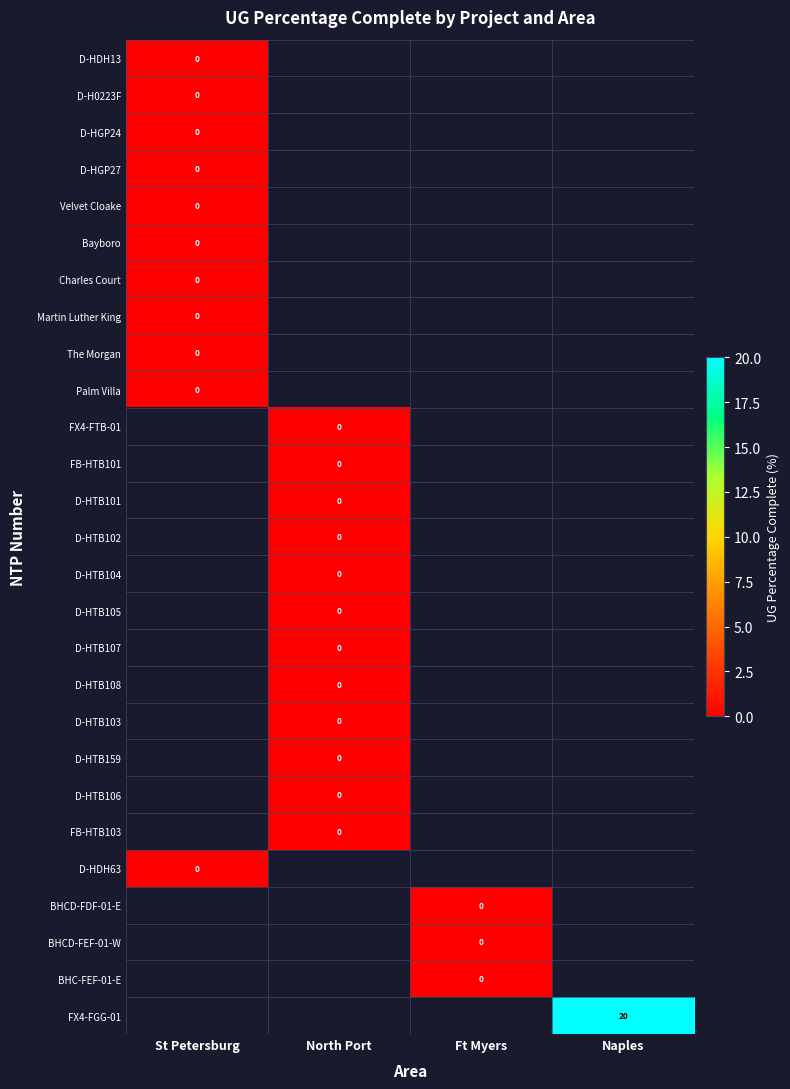

The FX4-FGG-01 series shows 20 at Naples. True or false?

True